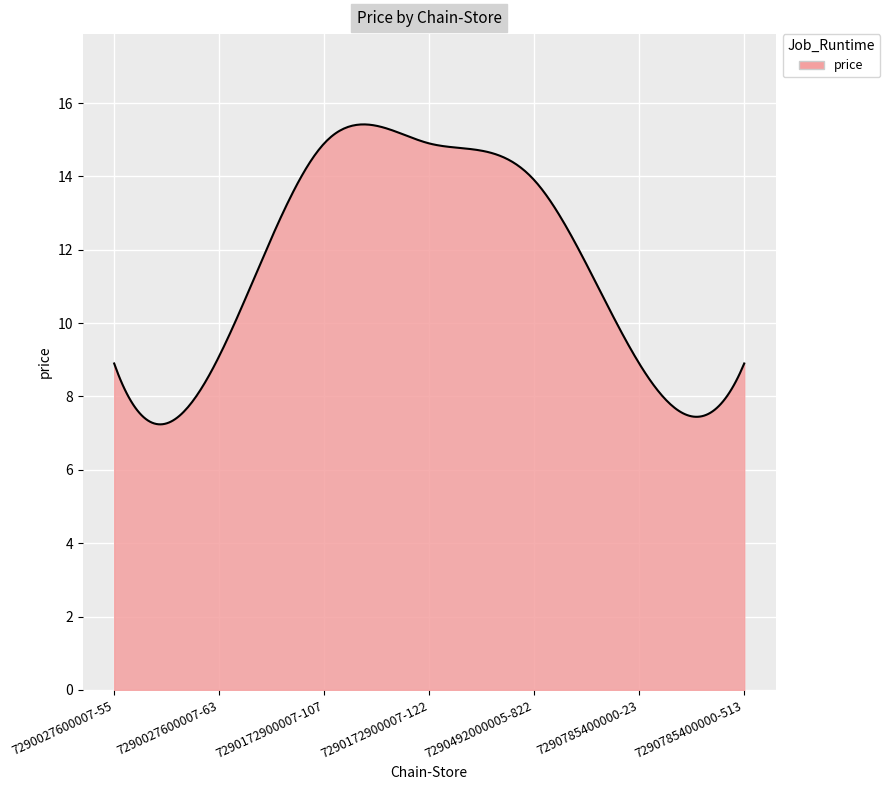

What is the minimum value shown in the chart?

7.2